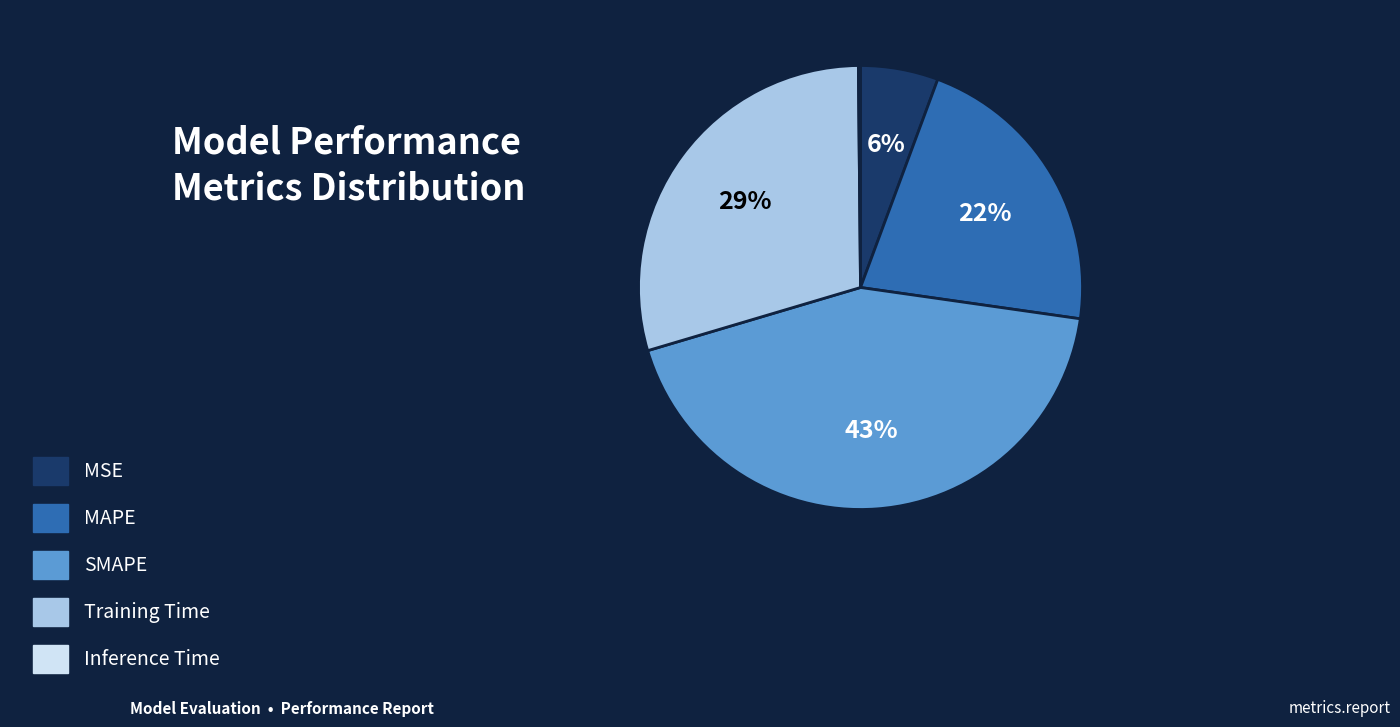

What is the ratio of the value at Training Time to the value at SMAPE?

0.7